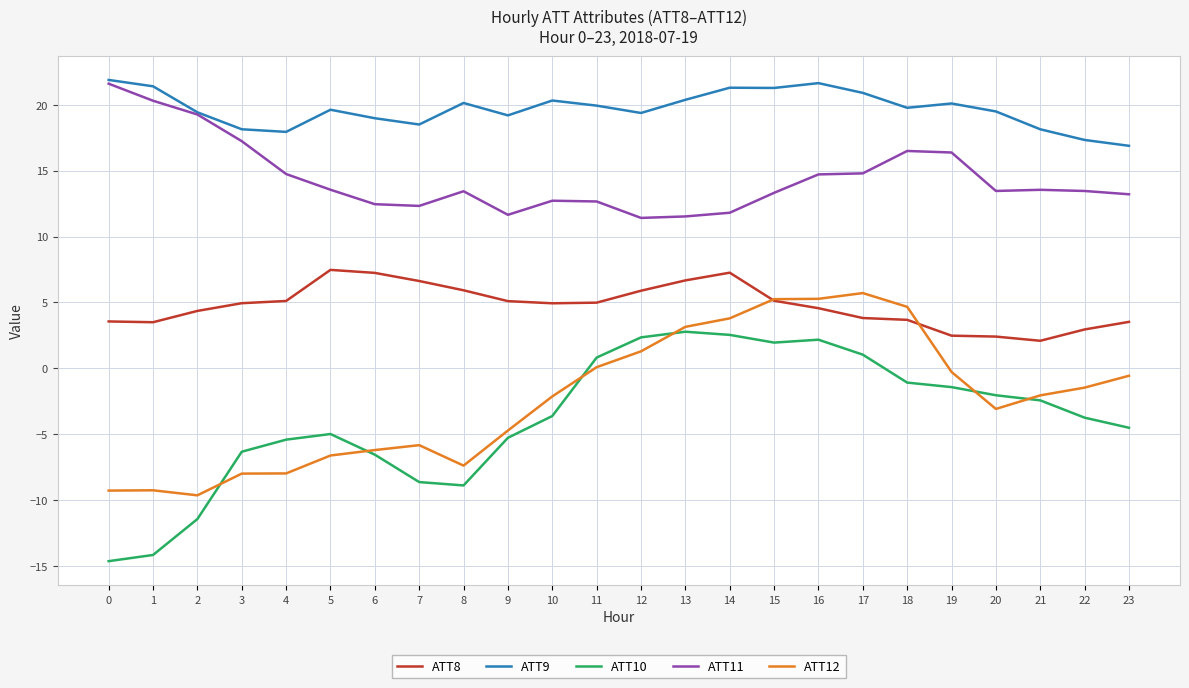

What is the difference between the highest and lowest values at 1?

35.6